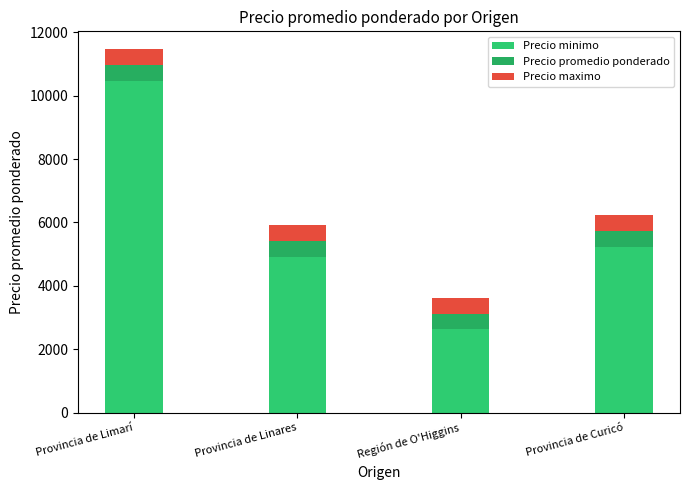

How many series are shown in this chart?

3